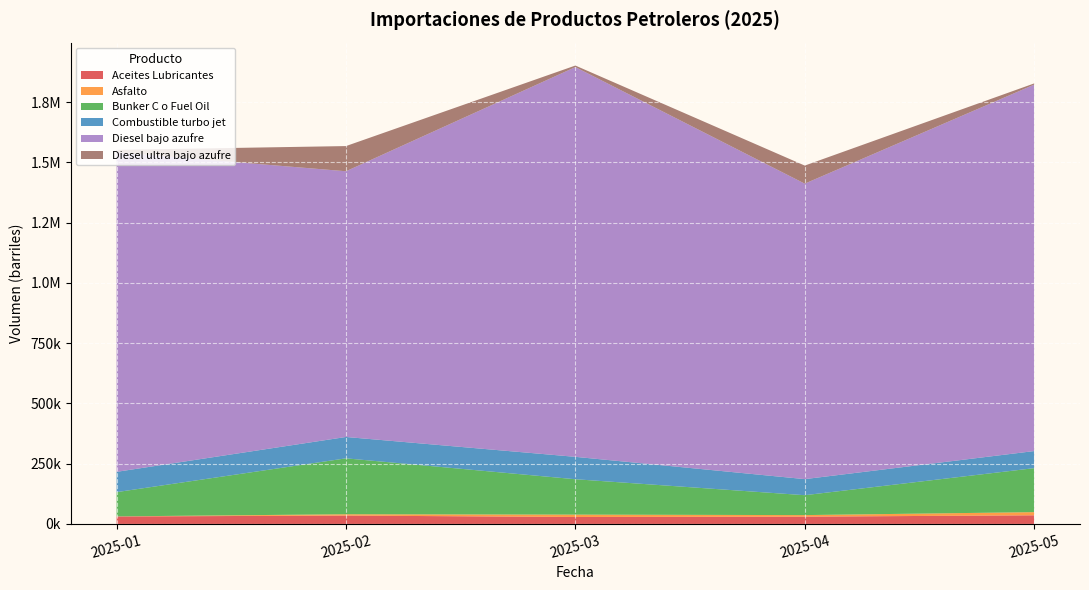

Reading left to right, extract all data points from this chart.

Aceites Lubricantes: 30930.9	34736.1	28820.6	30215.7	35807.7
Asfalto: 356.8	5451.9	9835.7	6460.8	13165.6
Bunker C o Fuel Oil: 100664.8	232009.9	146856.6	82574.4	182481.5
Combustible turbo jet: 84225.8	88687.7	92922.7	66742.4	70936.5
Diesel bajo azufre: 1326108.7	1102736.5	1617427.2	1226170.6	1520640.2
Diesel ultra bajo azufre: 10019.4	104468.4	6439.3	75005.8	5002.8